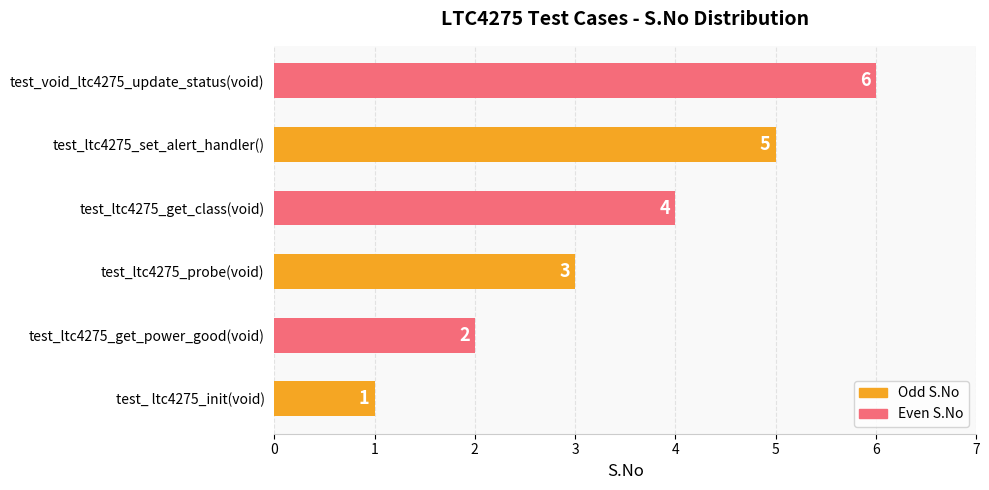

What is the difference between the values at test_void_ltc4275_update_status(void) and test_ltc4275_probe(void)?

3